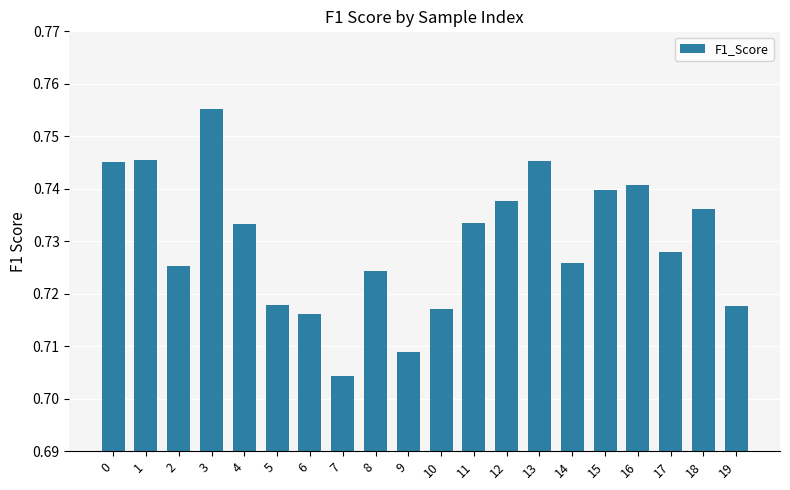

Which label corresponds to the smallest value in the chart?

7